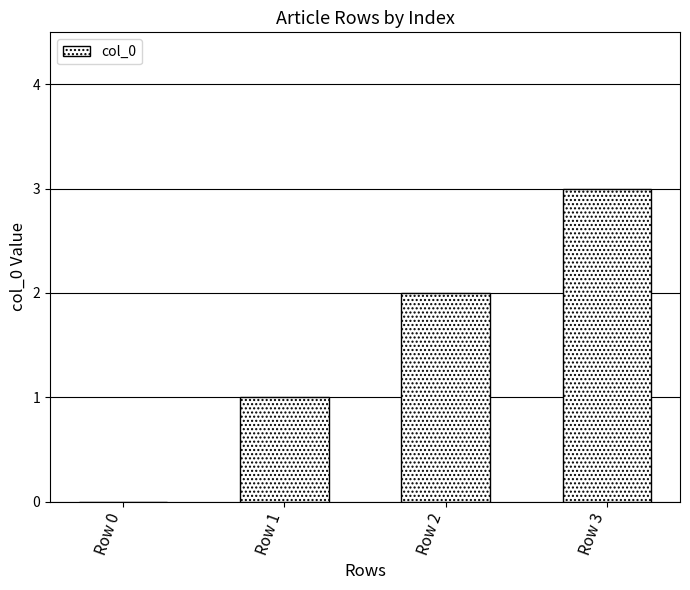

Between Row 1 and Row 0, which is larger?

Row 1